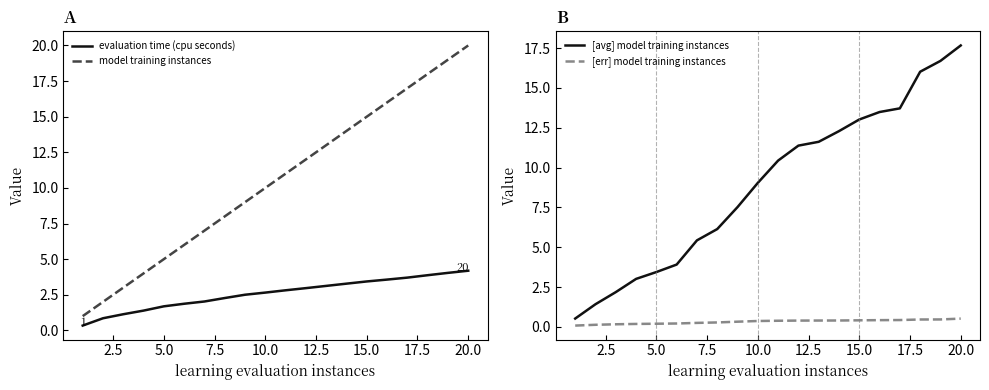

True or false: evaluation time (cpu seconds) has a value of 3.8 at 10.0.

False